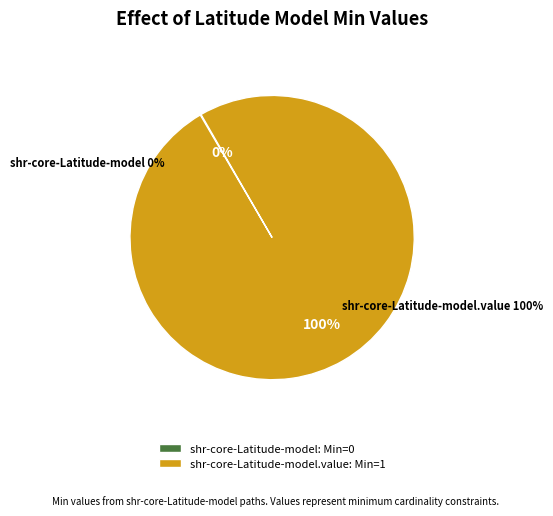

Which slice is the largest?

shr-core-Latitude-model.value